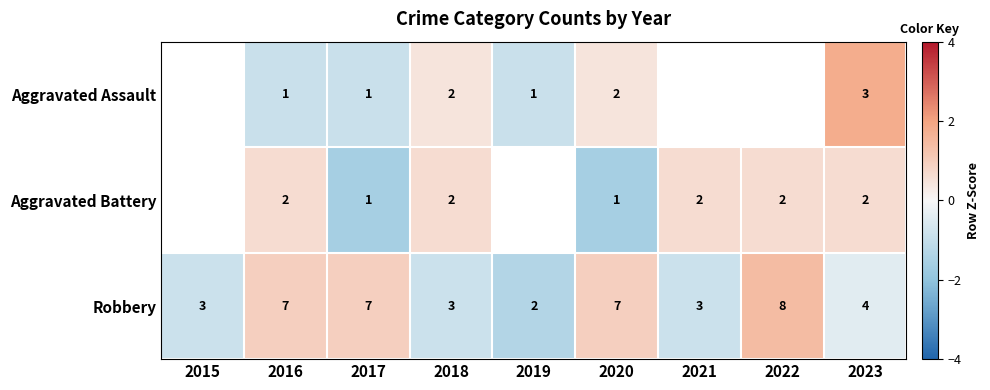

Is the value of Robbery at 2022 greater than the value of Aggravated Battery at 2017?

Yes